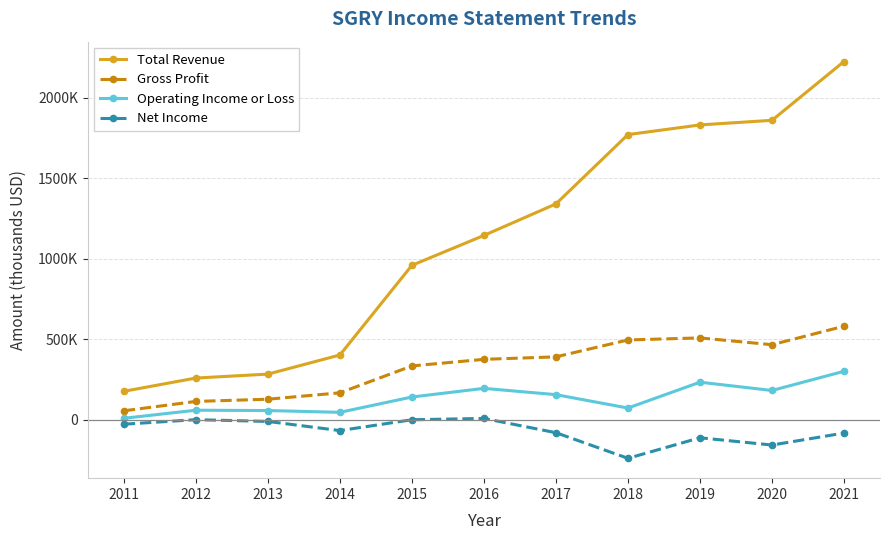

What is the difference between the maximum and minimum values in the Net Income series?

247600